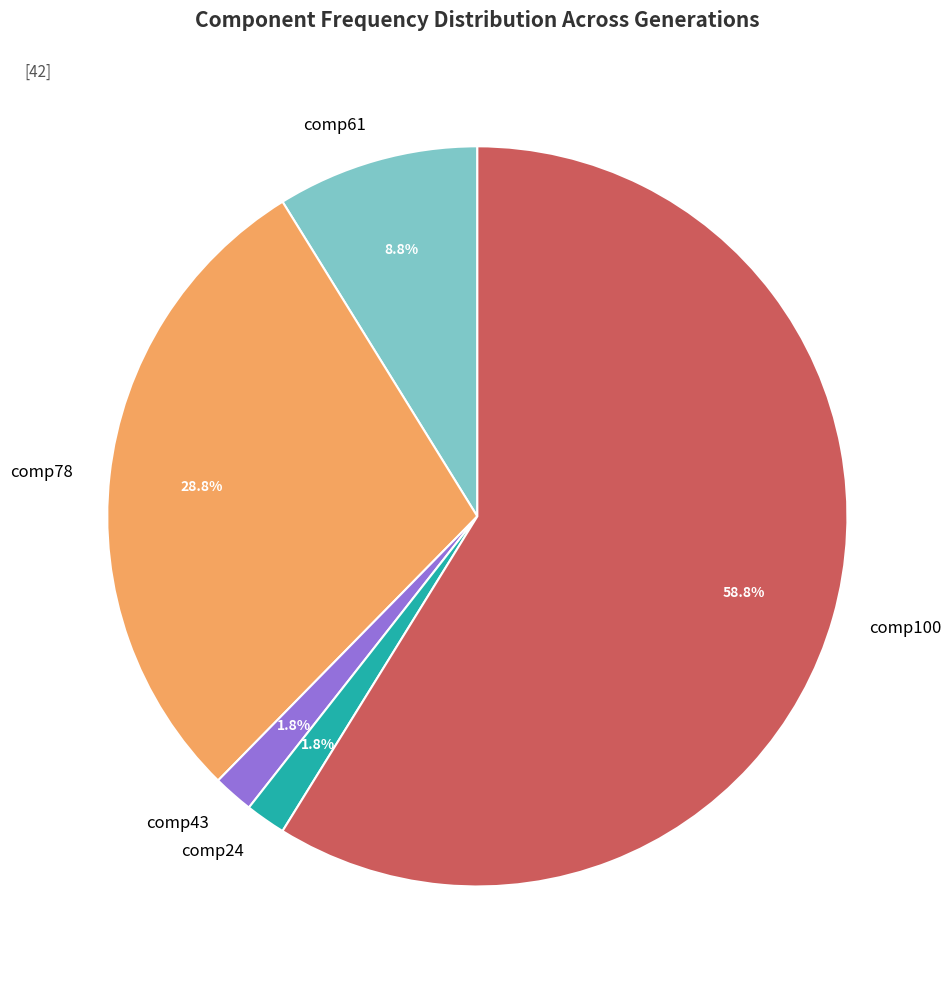

To the nearest percent, what is the difference between the largest and smallest slice percentages?

57%